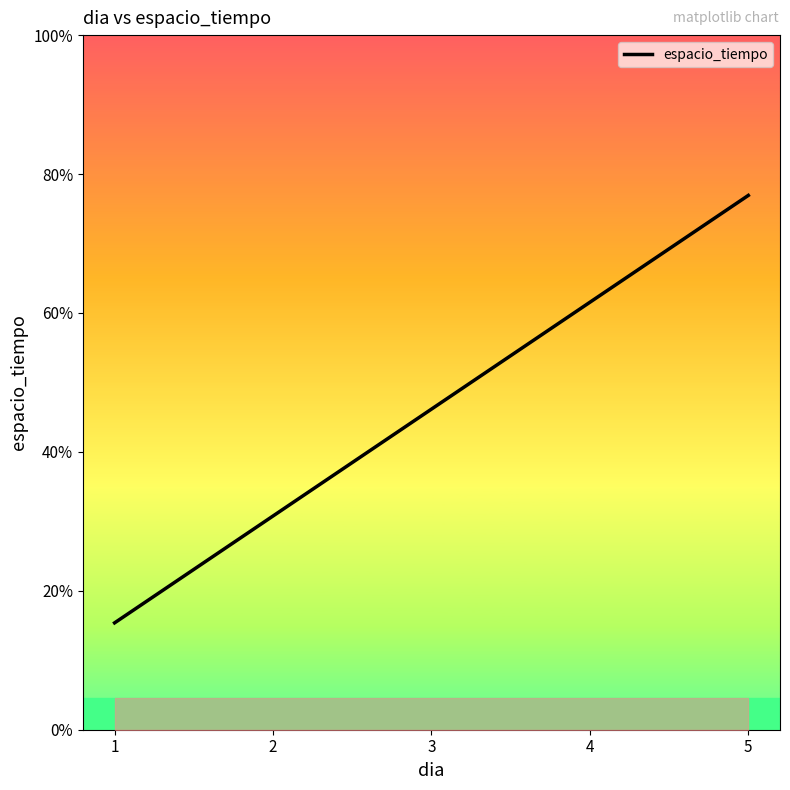

Does the chart display data point markers on the line(s)?

No